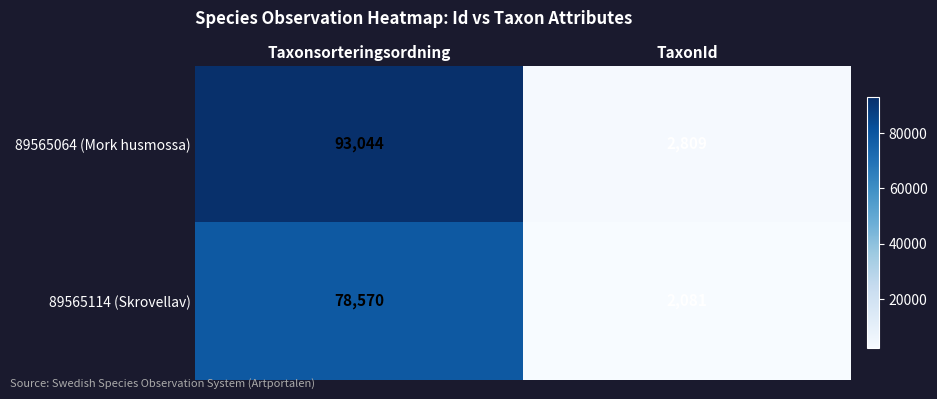

True or false: 89565064 (Mork husmossa) has a value of 144982 at Taxonsorteringsordning.

False